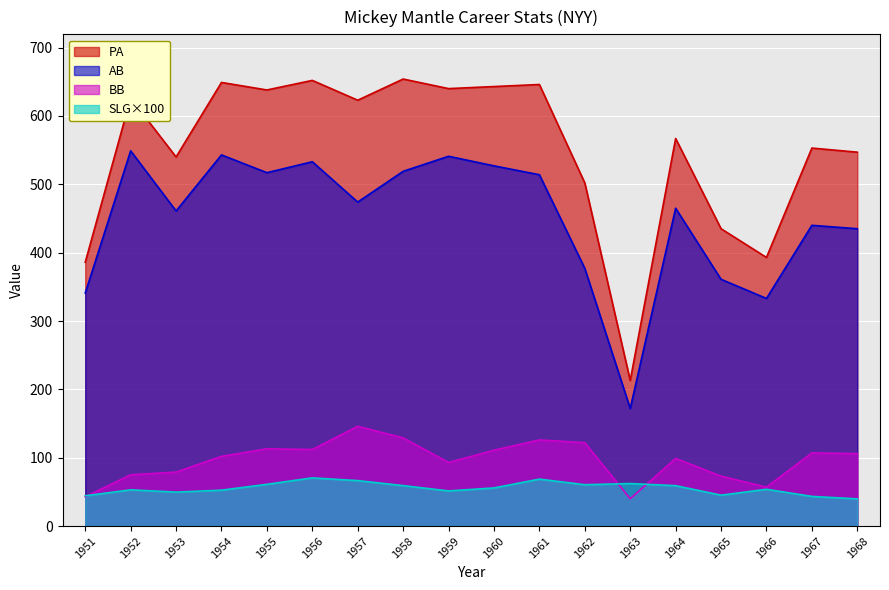

What is the sum of all PA values?

9907.0